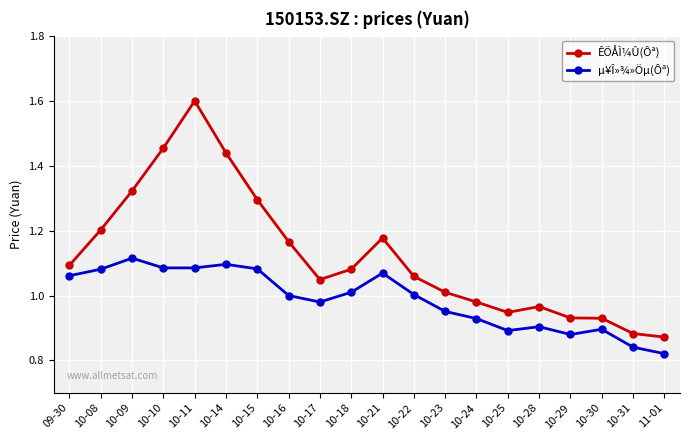

List the series in order of their peak value, lowest first.

µ¥Î»¾»Öµ(Ôª), ÊÕÅÌ¼Û(Ôª)